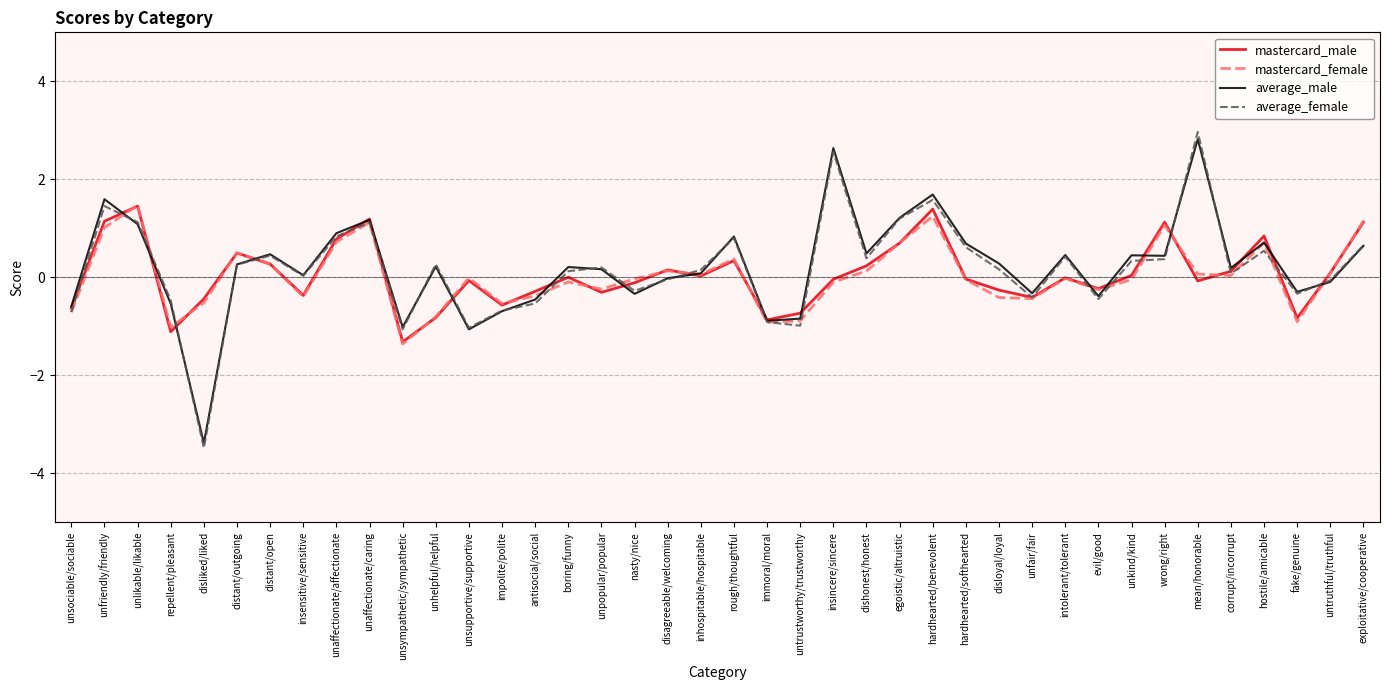

The value of average_female at evil/good is -0.4. True or false?

True